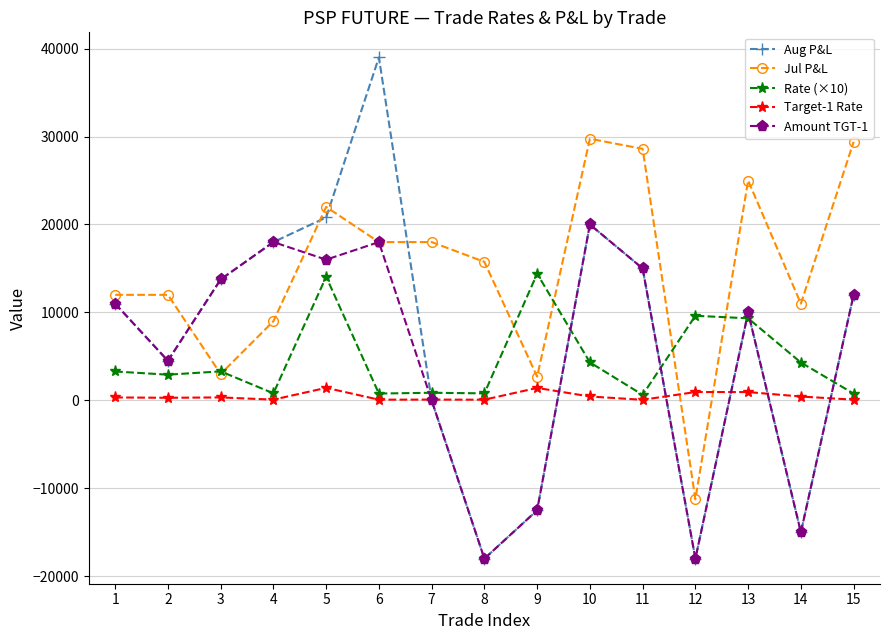

What is the average value of the Aug P&L series?

6703.3